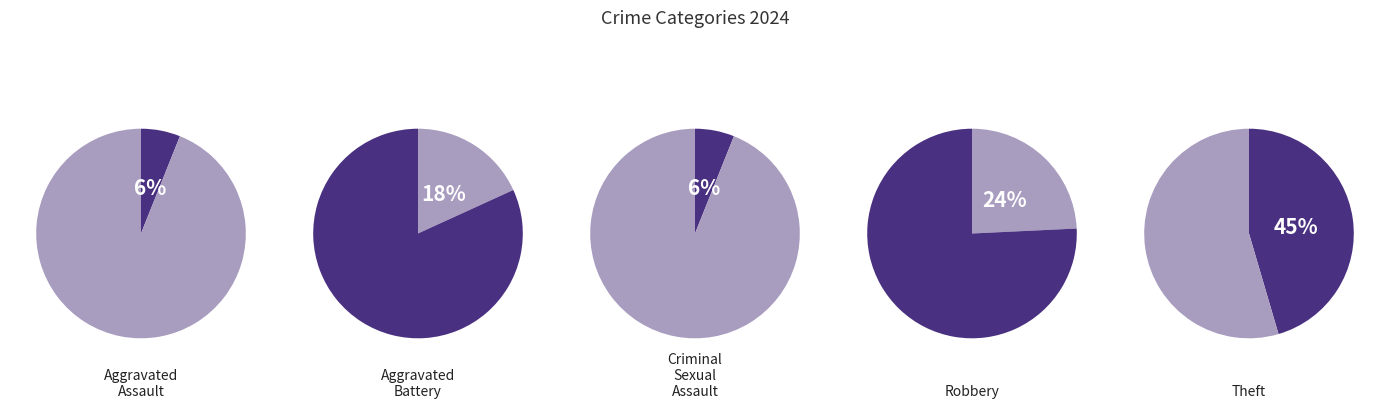

Does any single category account for the majority?

No